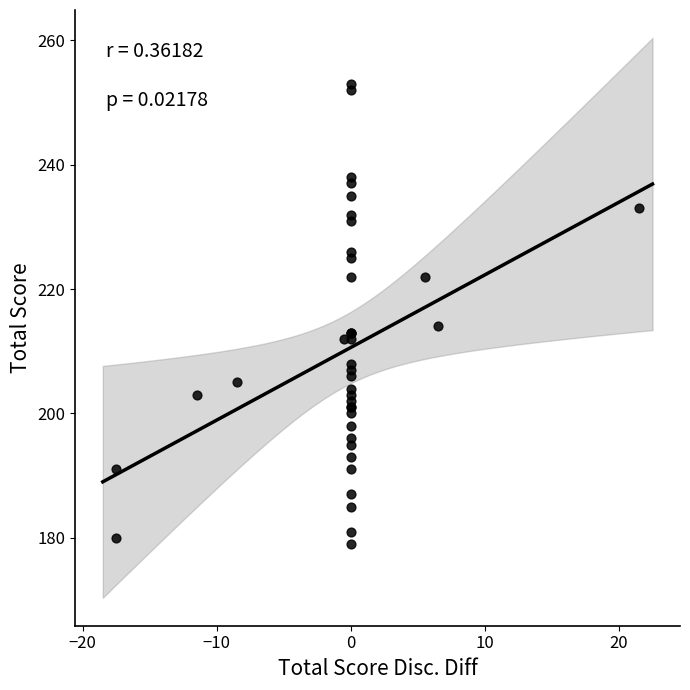

What Y value in the scatter plot is closest to 216?

214